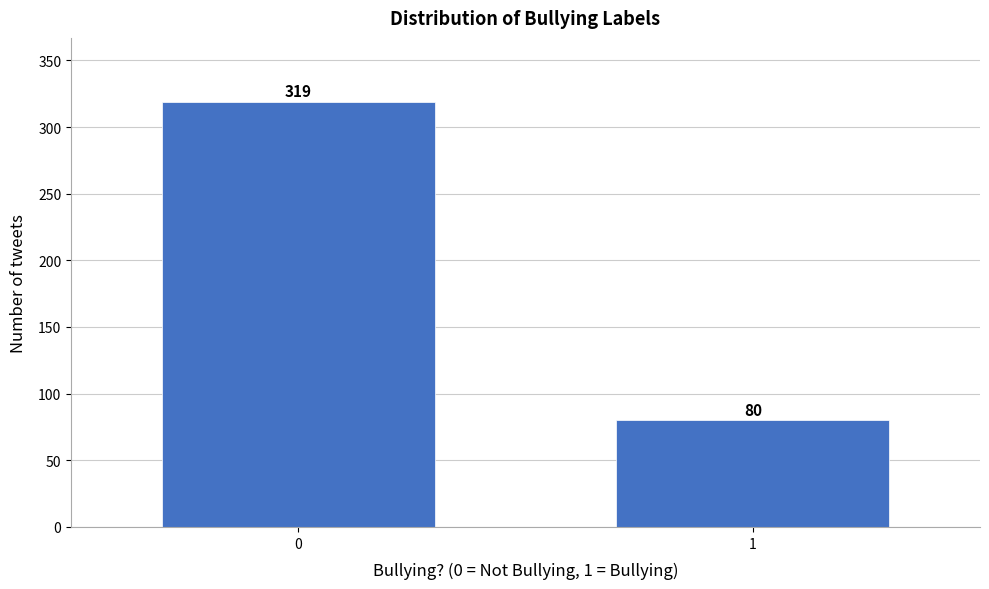

Reading left to right, transcribe all the data shown in this chart.

0=319	1=80